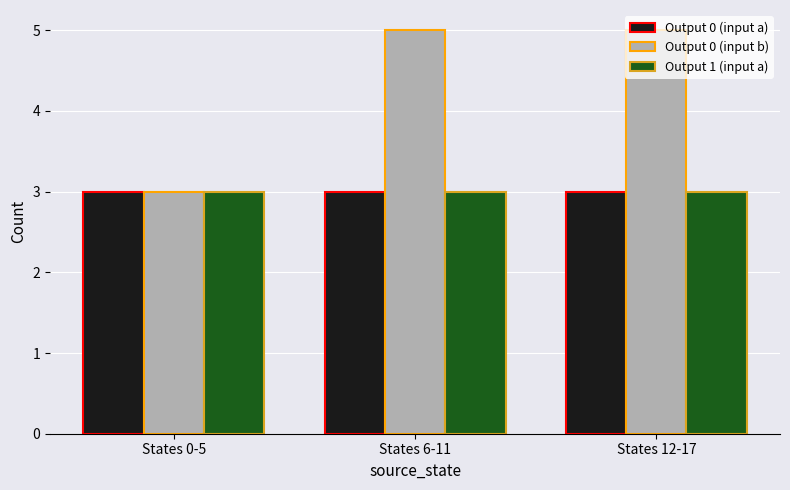

What is the label of the 3rd bar from the right?

States 0-5